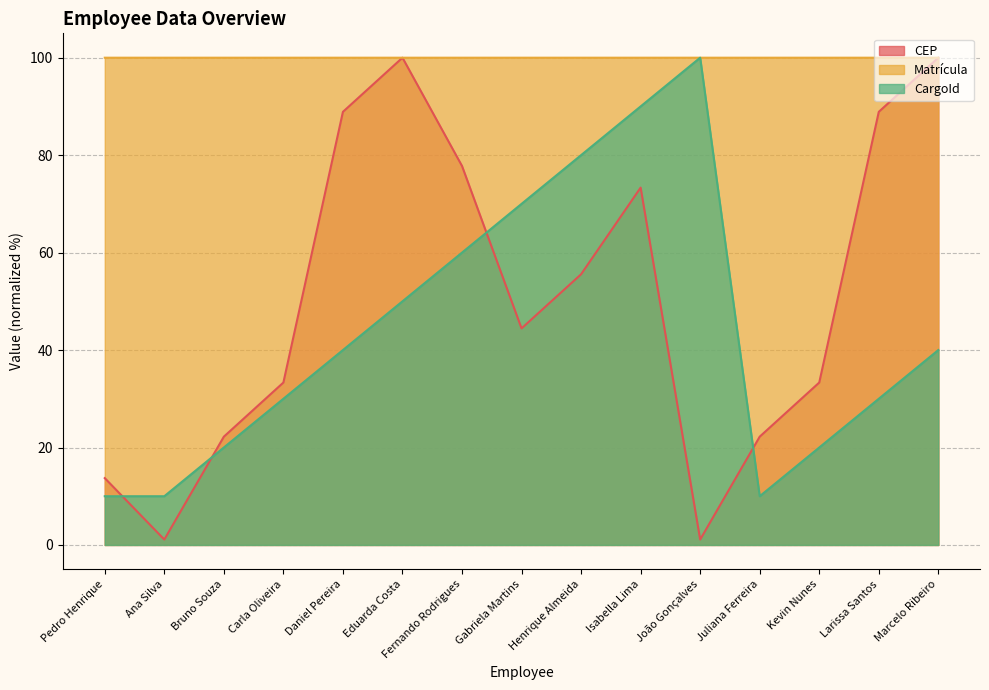

What is the difference between the highest and lowest values at Daniel Pereira?

60.0